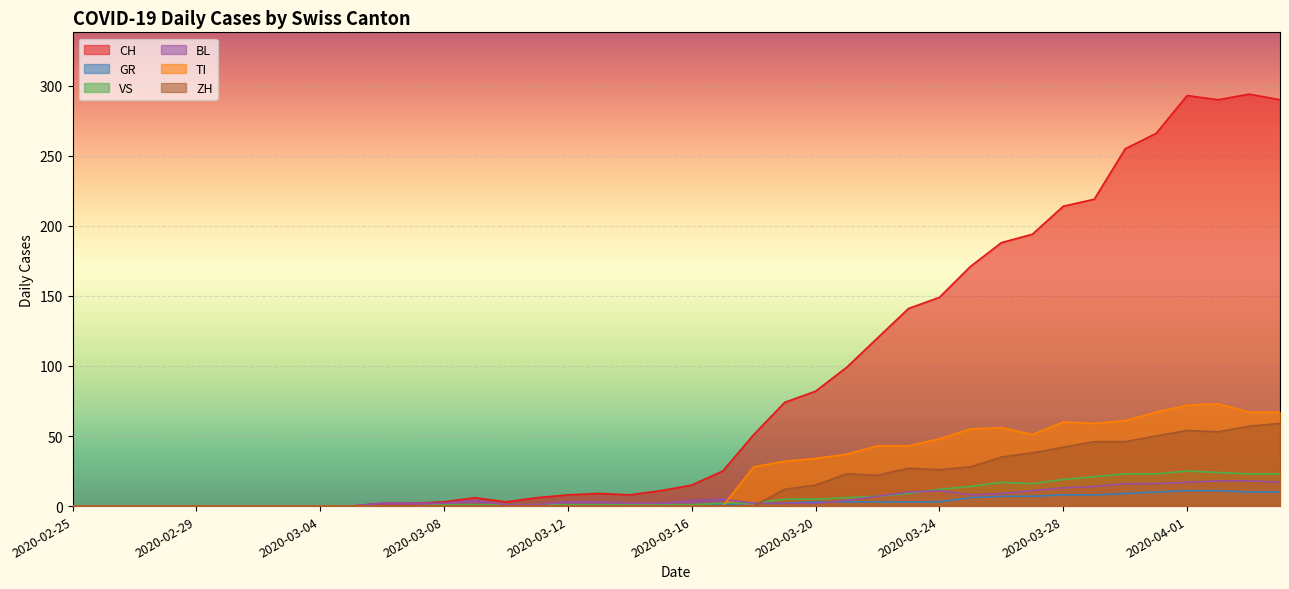

Which series has the widest spread of values?

CH